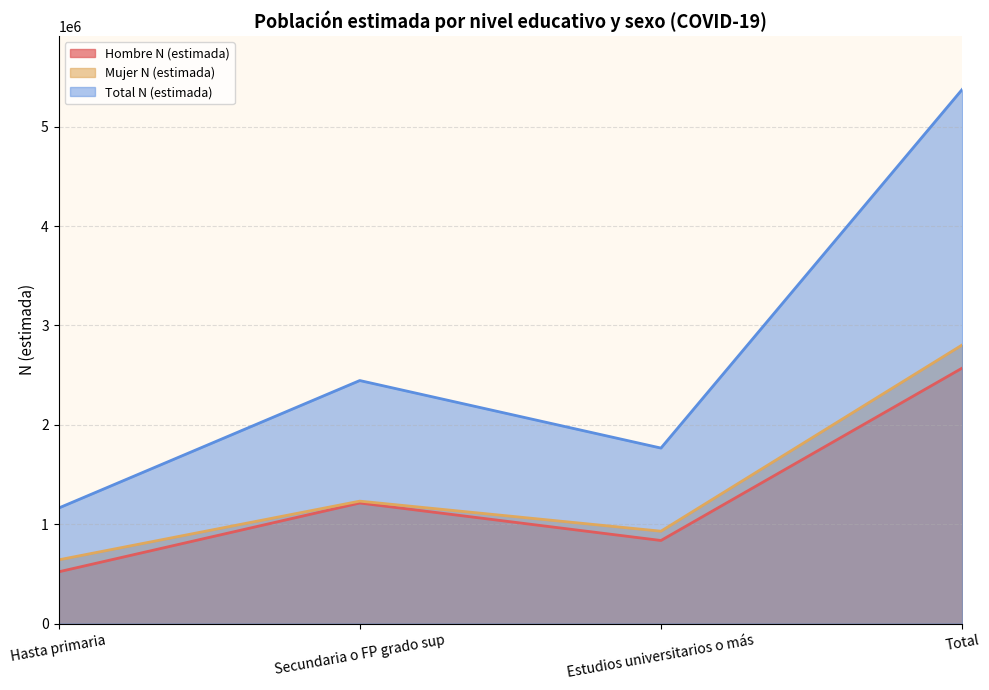

Which series changed the most between Hasta primaria and Estudios universitarios o más?

Total N (estimada)